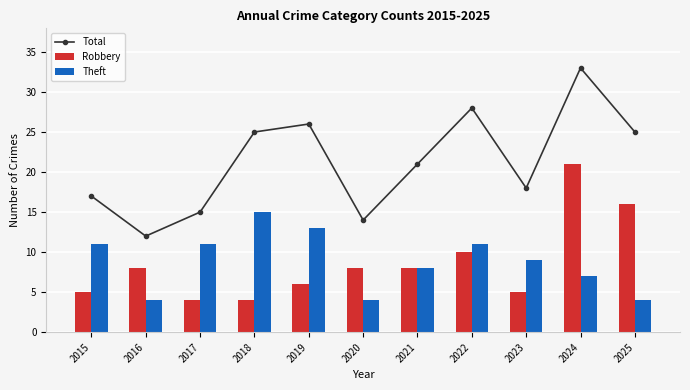

What are all the series names shown in the legend?

Total, Robbery, Theft